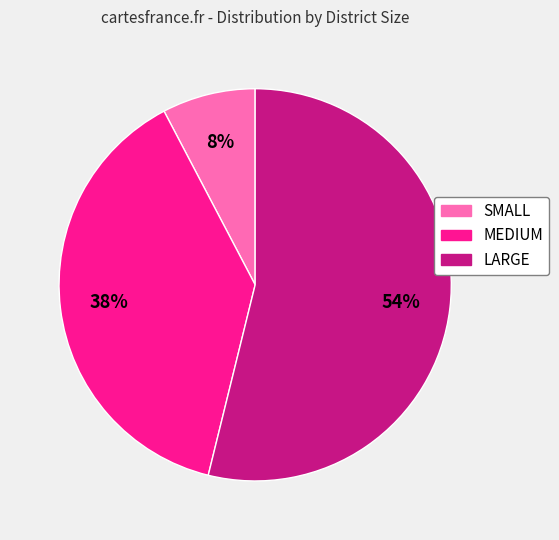

Combined, do LARGE and MEDIUM account for over 50%?

Yes